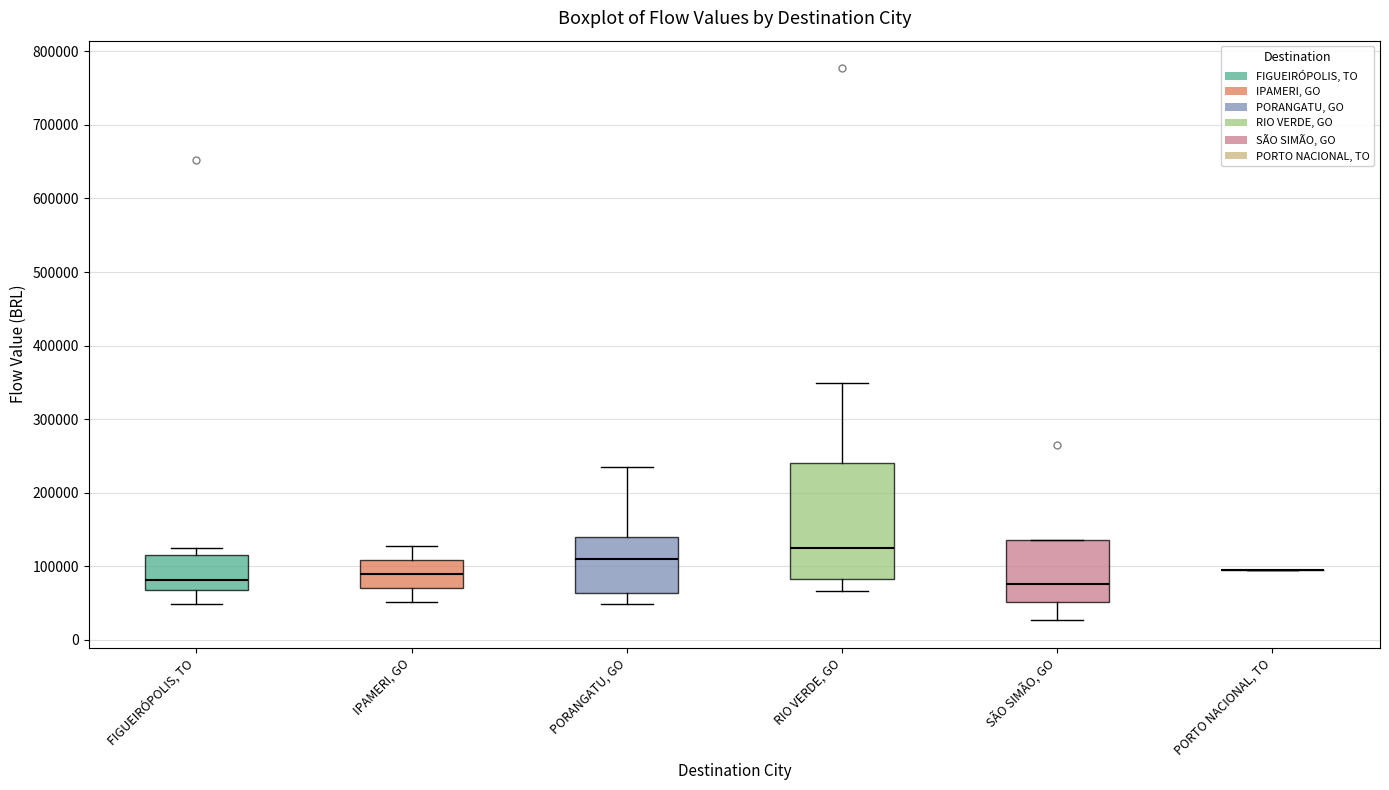

Reading left to right, transcribe this box plot: for each box, give where its median line is, the range the box spans, and where its two whiskers end, as read against the y-axis. The values are not printed on the chart, so give them approximately, as read against the axis.

FIGUEIRÓPOLIS, TO: median 80000, box 70000 to 120000, whiskers 50000 to 120000 (just above the box's upper edge)
IPAMERI, GO: median 90000, box 70000 to 110000, whiskers 50000 to 130000
PORANGATU, GO: median 110000, box 60000 to 140000, whiskers 50000 to 230000
RIO VERDE, GO: median 120000, box 80000 to 240000, whiskers 70000 to 350000
SÃO SIMÃO, GO: median 80000, box 50000 to 140000, whiskers 30000 to 140000
PORTO NACIONAL, TO: box collapsed to a line at 90000, whiskers 90000 to 90000